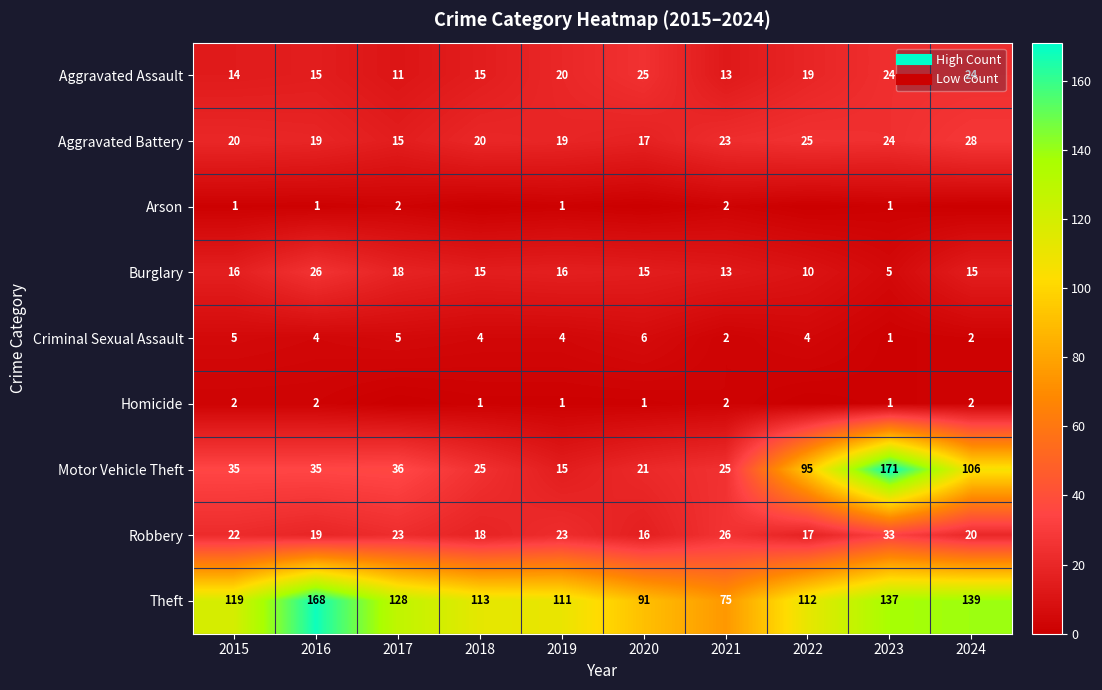

What is the difference between the highest and lowest values at 2020?

91